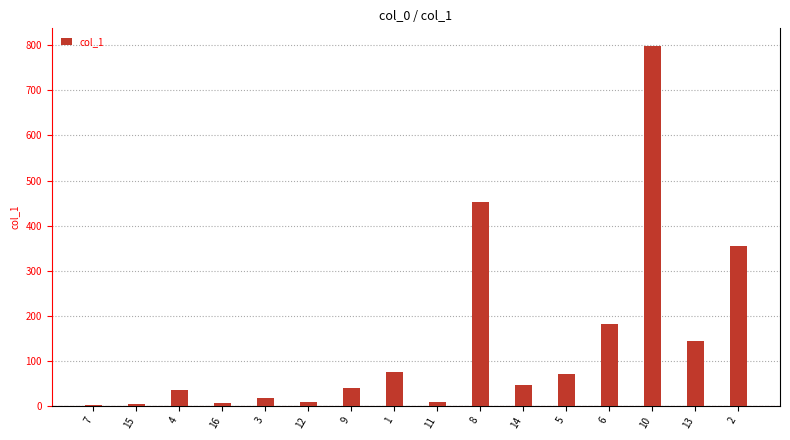

What is the approximate value at 5?

71.5